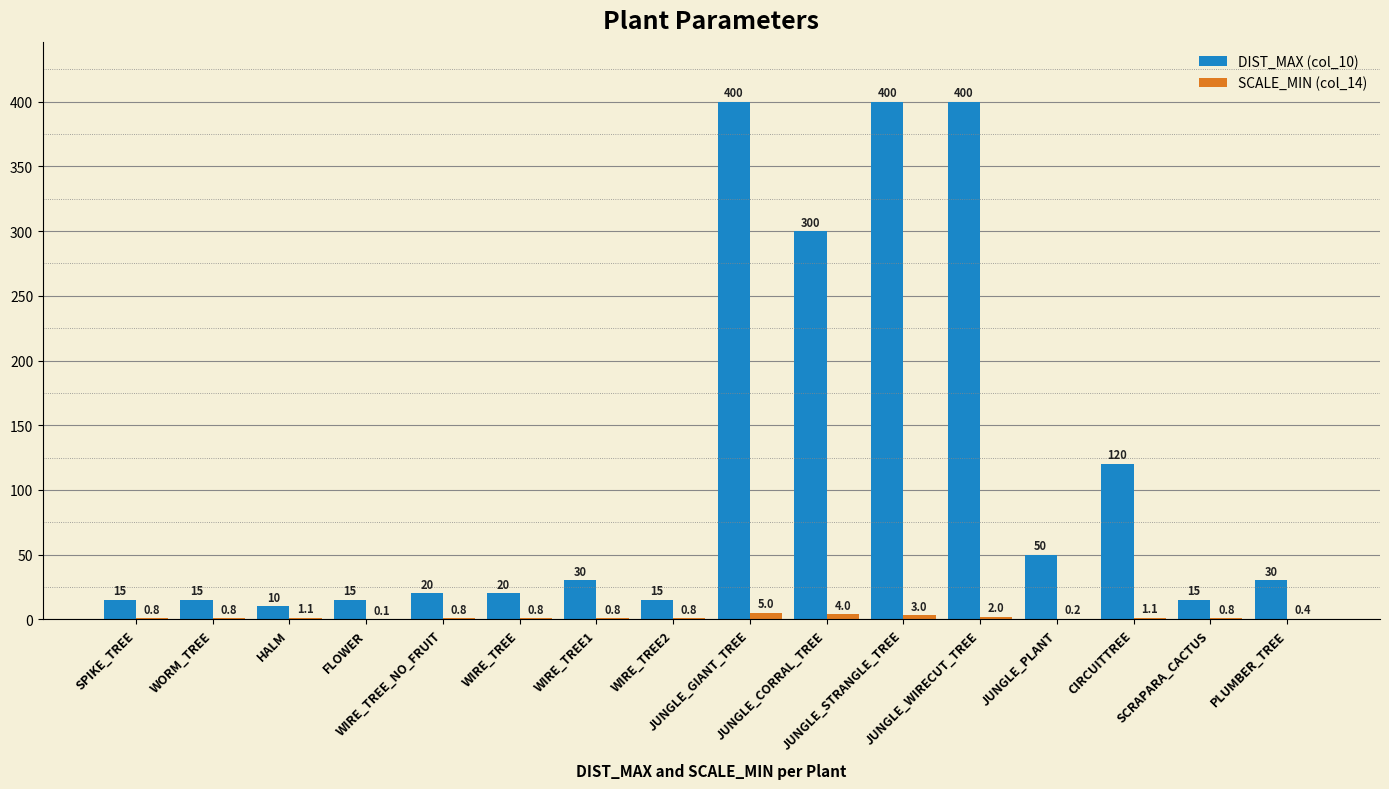

What is the sum of all DIST_MAX (col_10) values?

1855.0